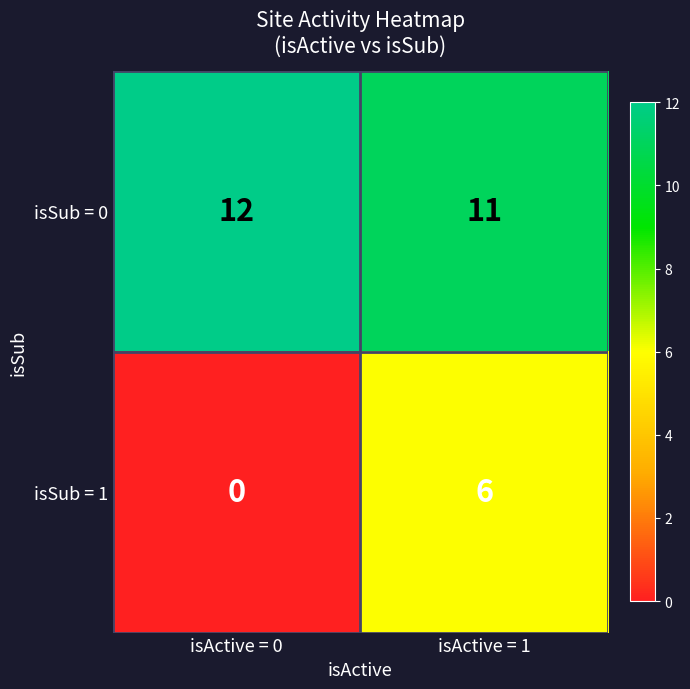

At which label is isSub = 1 closest to 3?

isActive = 0